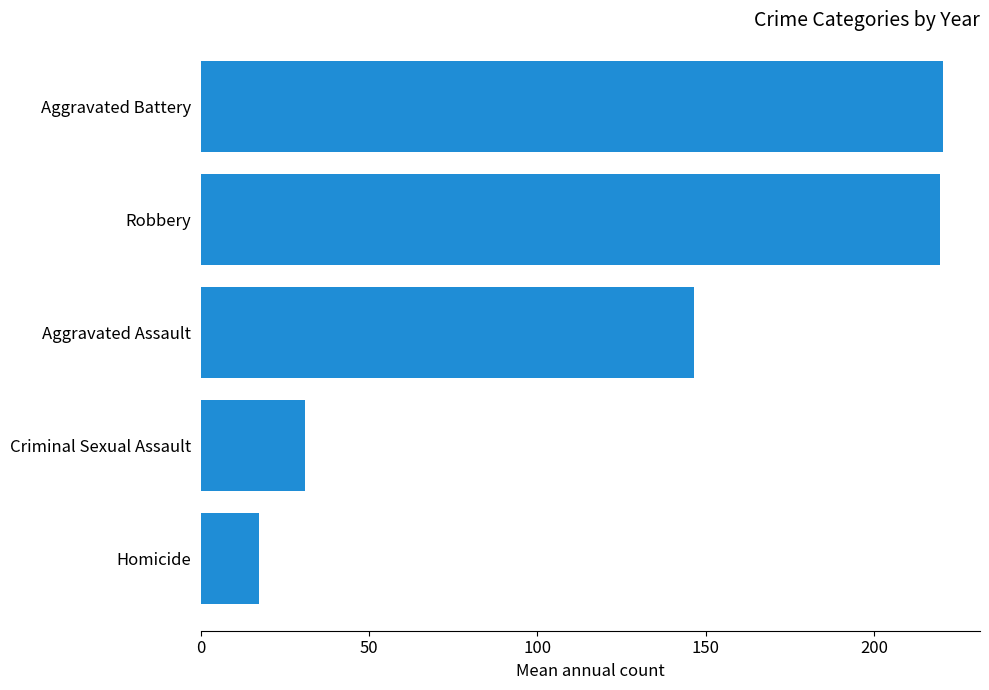

What is the sum of all values?

634.7